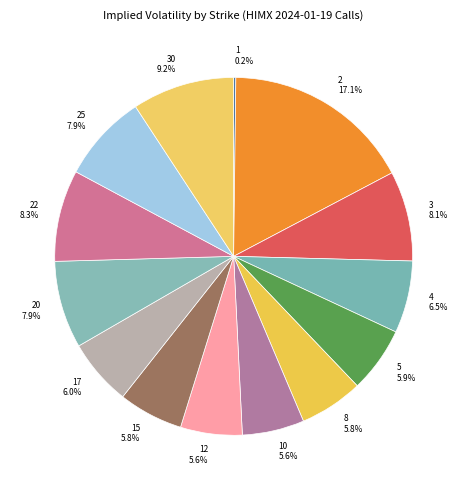

Which category has the biggest portion of the pie?

2